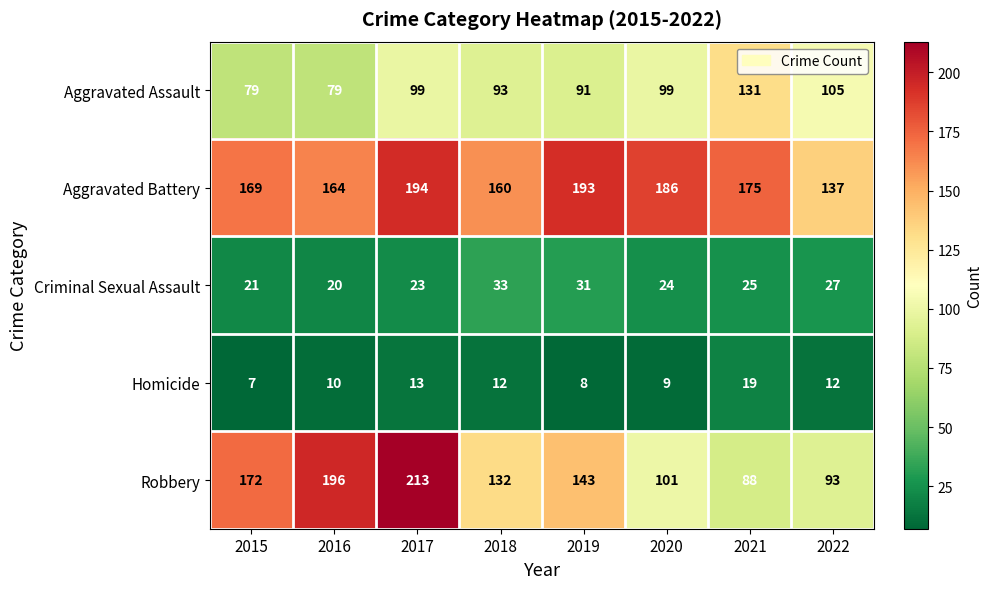

Is it true that Aggravated Battery equals 175 at 2021?

True